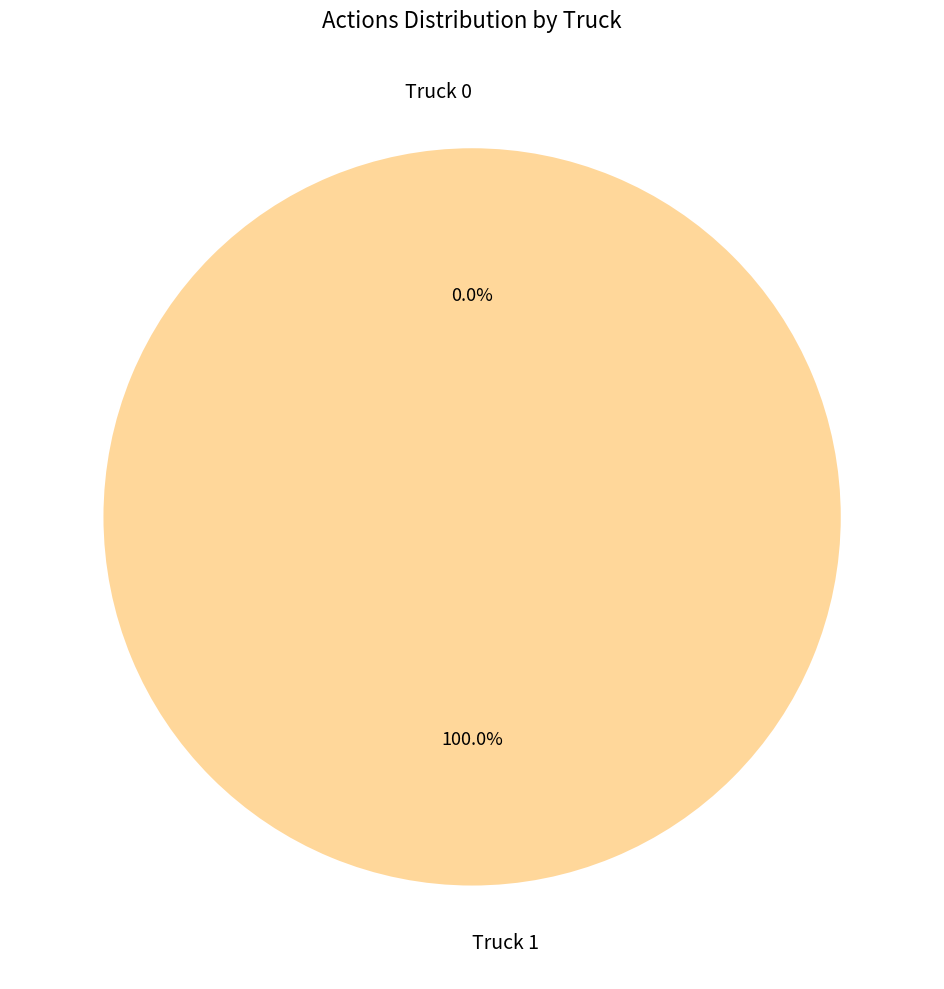

True or false: Truck 1 accounts for 99% of the total.

False